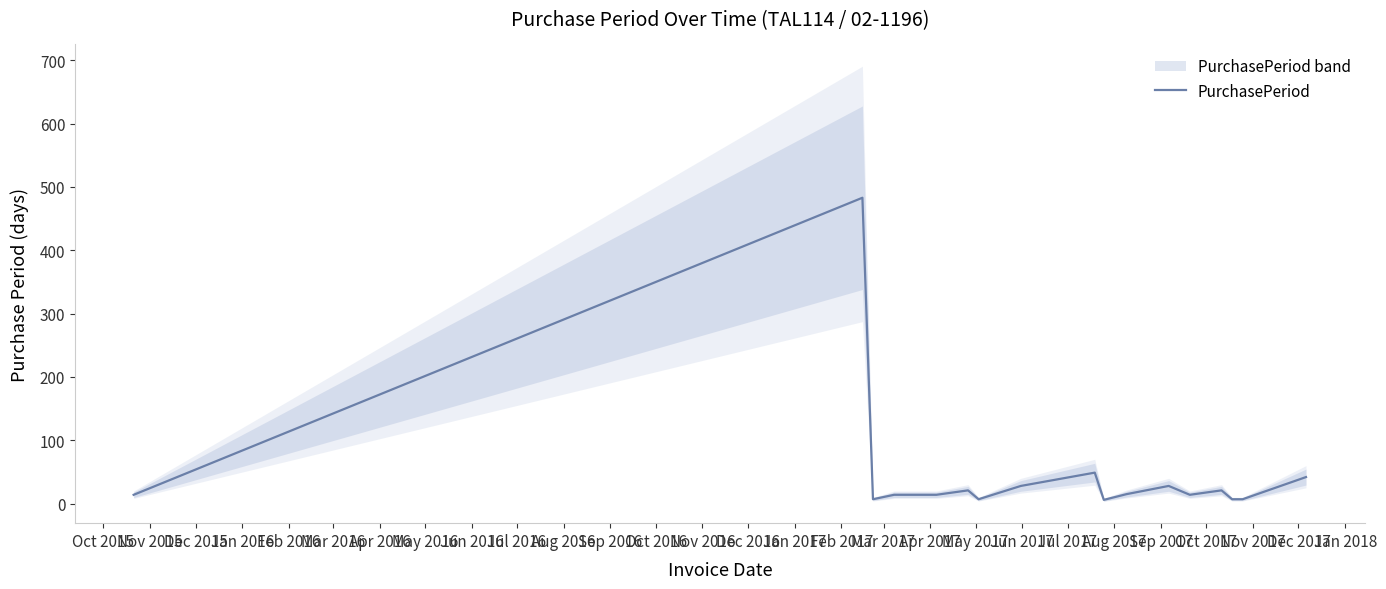

What is the value of the 3rd point from the left?

7